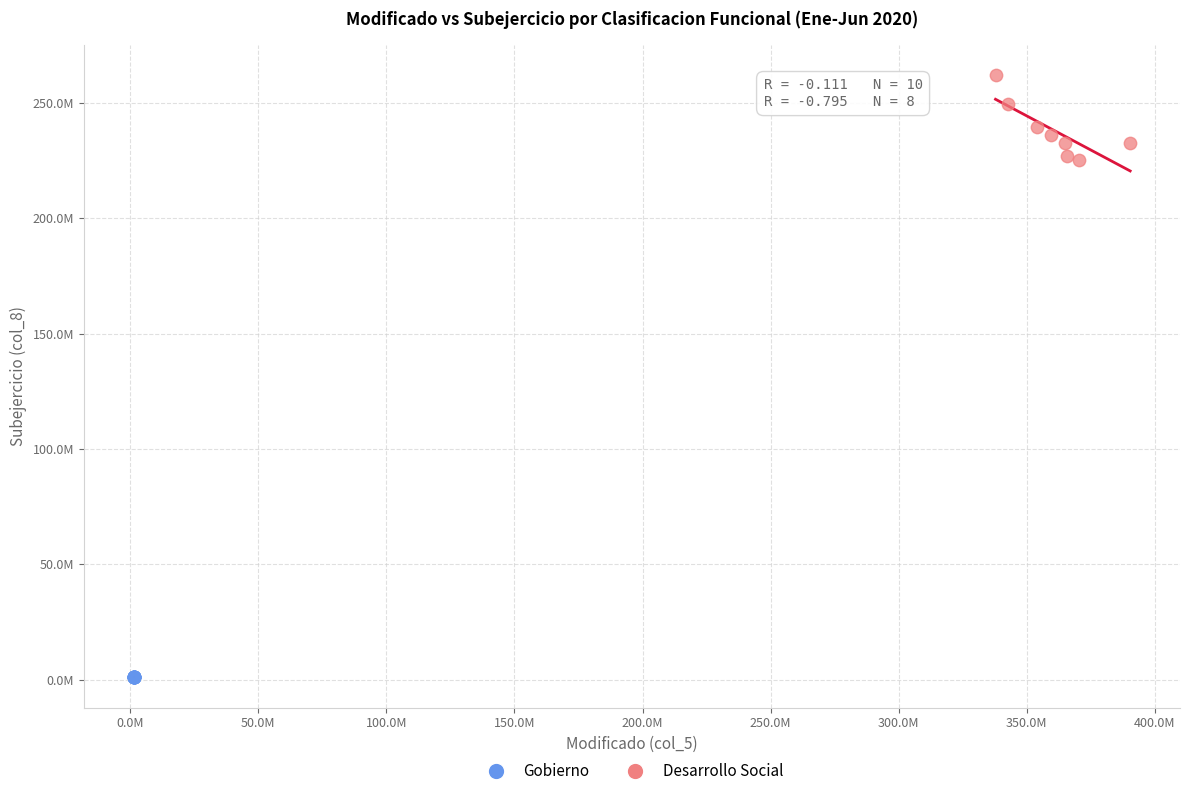

Which series has the largest Y range (max minus min)?

Desarrollo Social